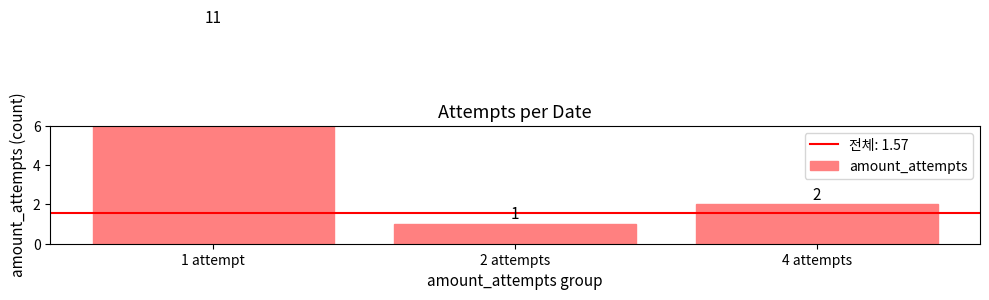

Rank the categories by value from lowest to highest.

2 attempts, 4 attempts, 1 attempt